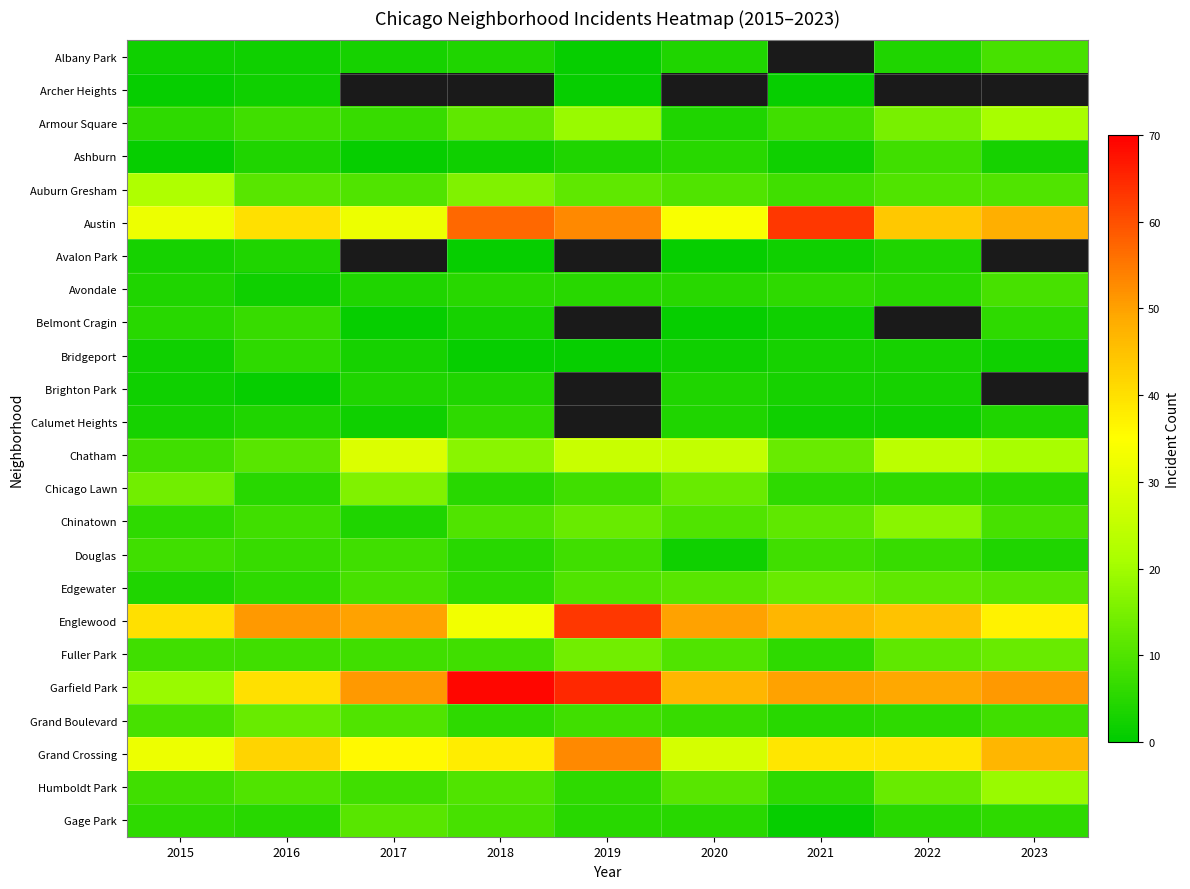

Rank the series at 2020 from lowest to highest value.

Albany Park, Archer Heights, Avalon Park, Belmont Cragin, Bridgeport, Douglas, Armour Square, Brighton Park, Calumet Heights, Ashburn, Avondale, Gage Park, Grand Boulevard, Auburn Gresham, Chinatown, Fuller Park, Edgewater, Humboldt Park, Chicago Lawn, Chatham, Grand Crossing, Austin, Garfield Park, Englewood